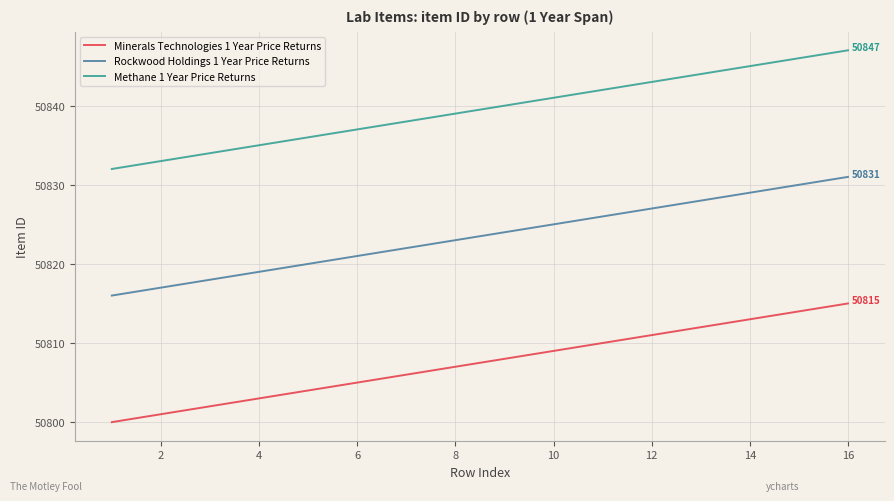

How many lines are shown in the chart?

3